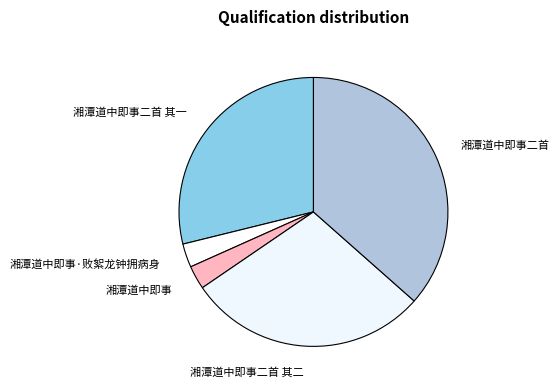

Which category has the biggest portion of the pie?

湘潭道中即事二首